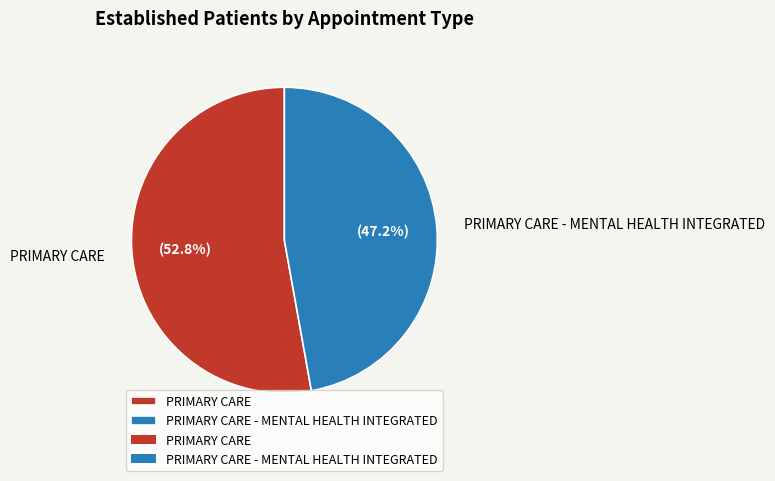

How many segments does this pie chart have?

2